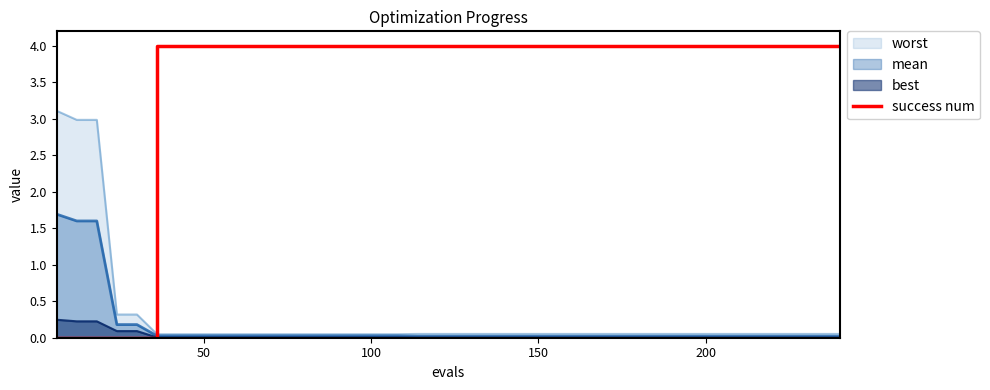

Which series has the largest total across all categories?

success num